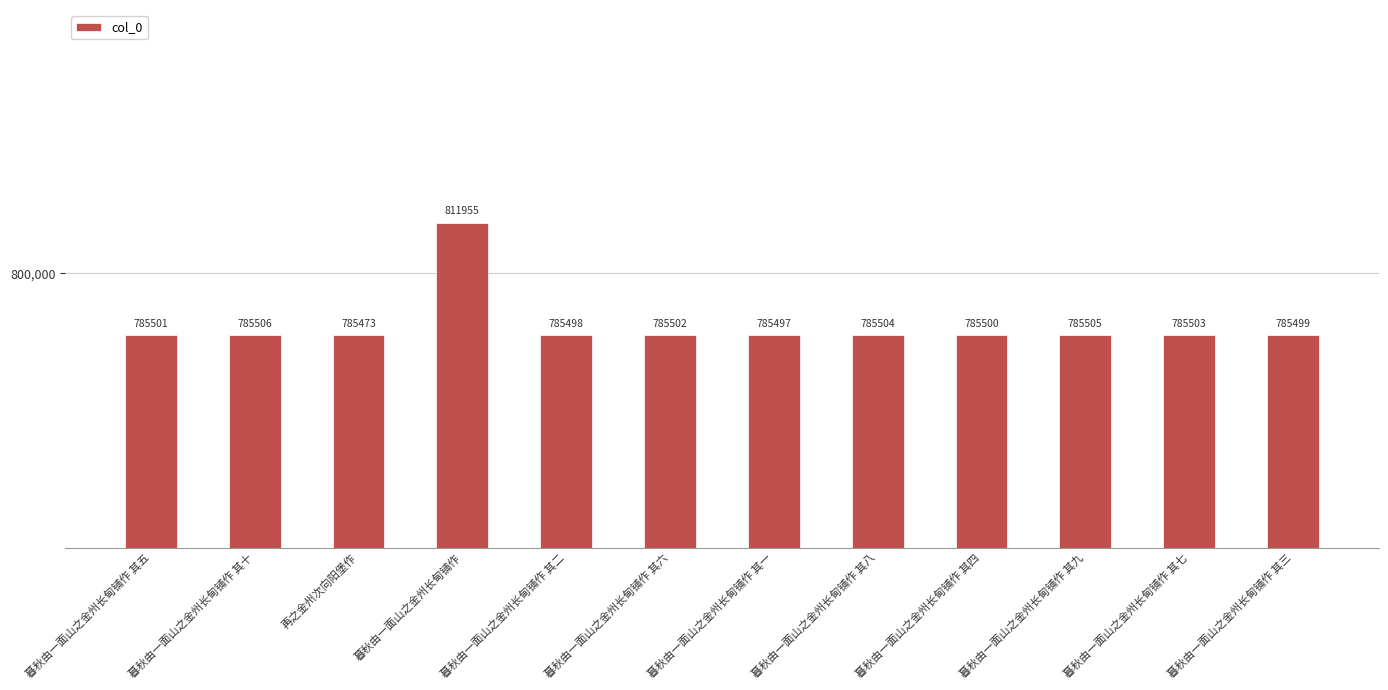

List the labels in order of value, largest first.

暮秋由一面山之金州长甸铺作, 暮秋由一面山之金州长甸铺作 其十, 暮秋由一面山之金州长甸铺作 其九, 暮秋由一面山之金州长甸铺作 其八, 暮秋由一面山之金州长甸铺作 其七, 暮秋由一面山之金州长甸铺作 其六, 暮秋由一面山之金州长甸铺作 其五, 暮秋由一面山之金州长甸铺作 其四, 暮秋由一面山之金州长甸铺作 其三, 暮秋由一面山之金州长甸铺作 其二, 暮秋由一面山之金州长甸铺作 其一, 再之金州次向阳堡作